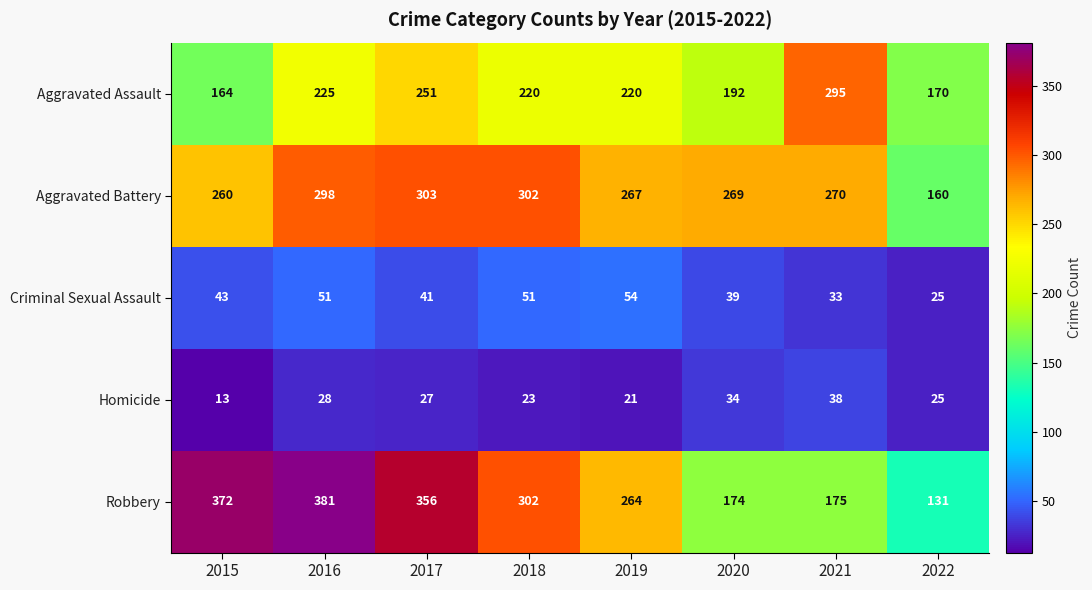

Between 2016 and 2021, which series saw the biggest shift?

Robbery